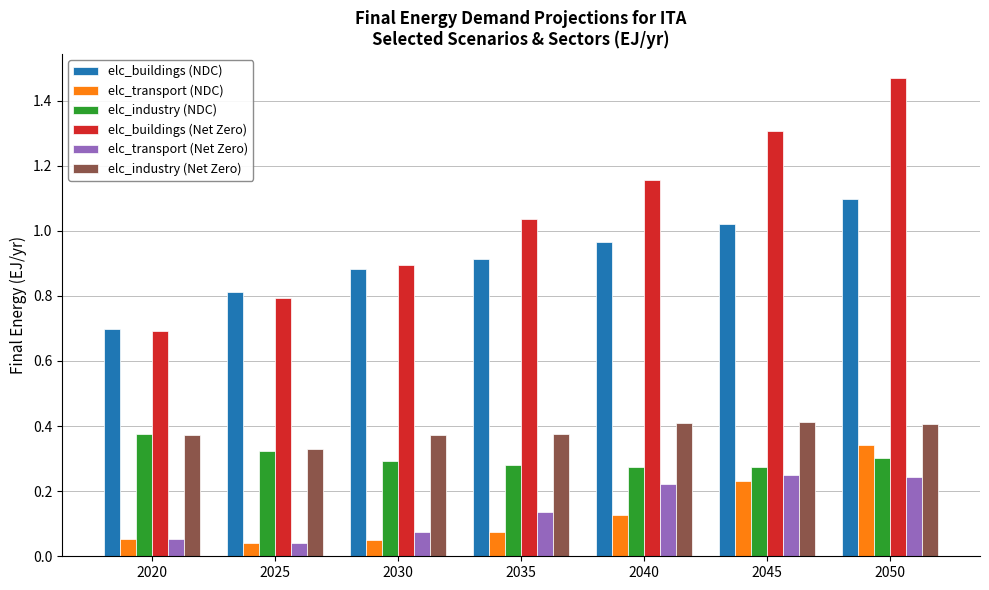

How many bars are there in each group?

6